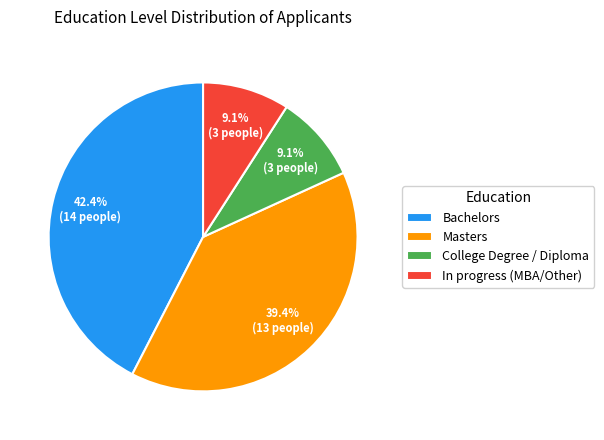

Is it true that College Degree / Diploma is 15% of the pie?

False